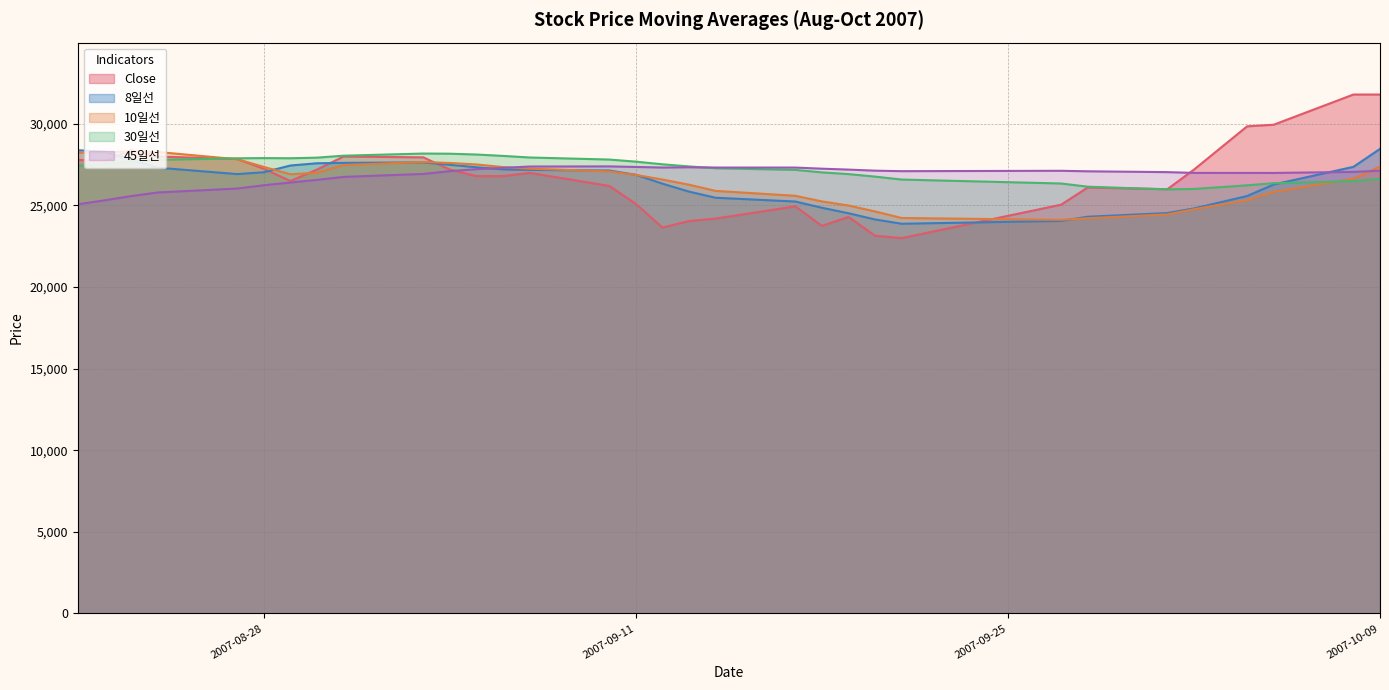

Reading left to right, transcribe all the data shown in this chart.

Close: 27800.0	27700.0	28400.0	28000.0	27850.0	27250.0	26500.0	27200.0	28000.0	27950.0	27200.0	26800.0	26800.0	27000.0	26200.0	25100.0	23650.0	24050.0	24200.0	24950.0	23750.0	24300.0	23150.0	23000.0	25050.0	26100.0	26000.0	27200.0	29850.0	29950.0	31800.0	31800.0
8일선: 28387.5	28300.0	27812.5	27318.8	26925.0	27037.5	27450.0	27587.5	27612.5	27643.8	27493.8	27343.8	27212.5	27181.2	27143.8	26881.2	26337.5	25850.0	25475.0	25243.8	24862.5	24525.0	24143.8	23881.2	24056.2	24312.5	24537.5	24818.8	25581.2	26287.5	27368.8	28468.8
10일선: 28235.0	28255.0	28320.0	28280.0	27835.0	27365.0	26915.0	27000.0	27480.0	27665.0	27605.0	27515.0	27355.0	27255.0	27090.0	26875.0	26590.0	26275.0	25895.0	25595.0	25250.0	25000.0	24635.0	24235.0	24120.0	24220.0	24455.0	24770.0	25335.0	25835.0	26640.0	27390.0
30일선: 27443.3	27526.7	27696.7	27796.7	27891.7	27905.0	27895.0	27931.7	28051.7	28183.3	28173.3	28123.3	28038.3	27941.7	27815.0	27686.7	27525.0	27393.3	27283.3	27181.7	27030.0	26923.3	26770.0	26590.0	26348.3	26153.3	25986.7	26015.0	26236.7	26365.0	26498.3	26635.0
45일선: 25072.2	25315.6	25573.3	25797.8	26038.9	26241.1	26407.8	26571.1	26752.2	26933.3	27104.4	27226.7	27304.4	27387.8	27396.7	27361.1	27326.7	27343.3	27325.6	27324.4	27255.6	27200.0	27134.4	27103.3	27126.7	27095.6	27044.4	26996.7	26995.6	26994.4	27057.8	27131.1